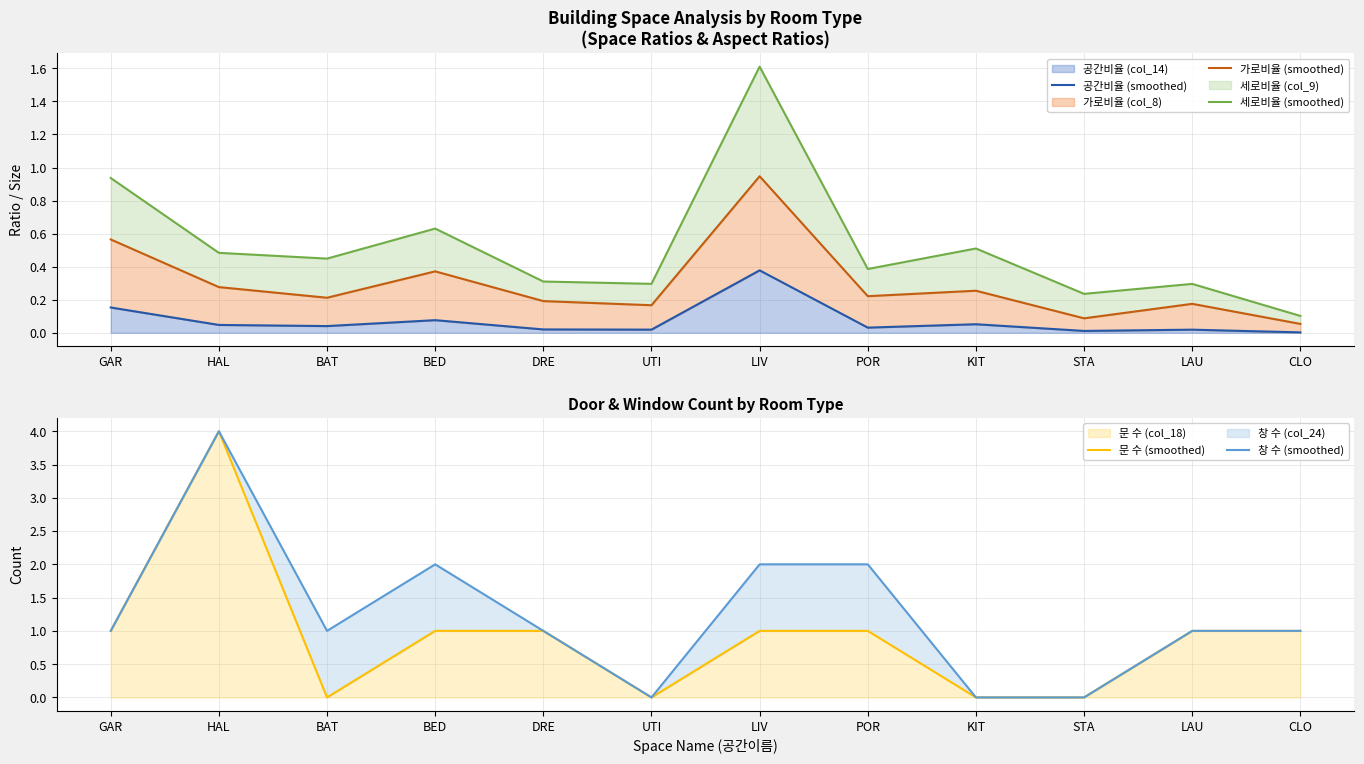

Is the value of 창 수 (col_24) at STA greater than the value of 문 수 (col_18) at POR?

No